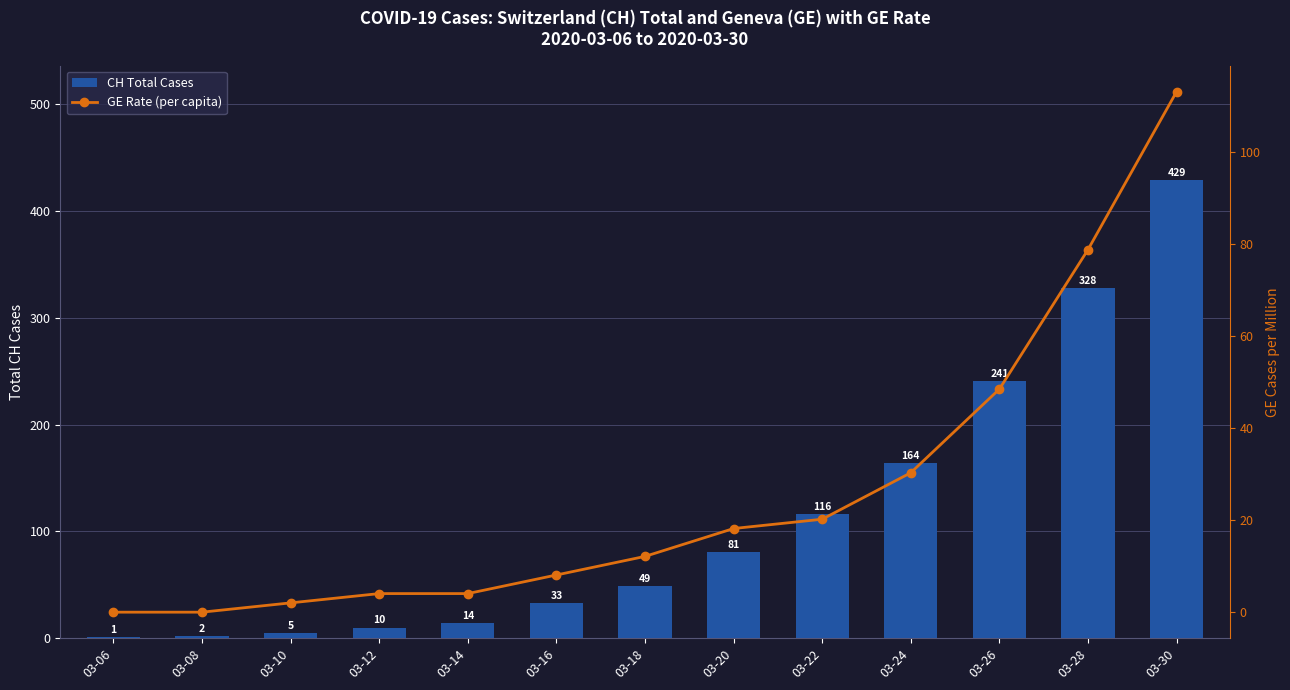

At how many categories does at least one series exceed 365?

1